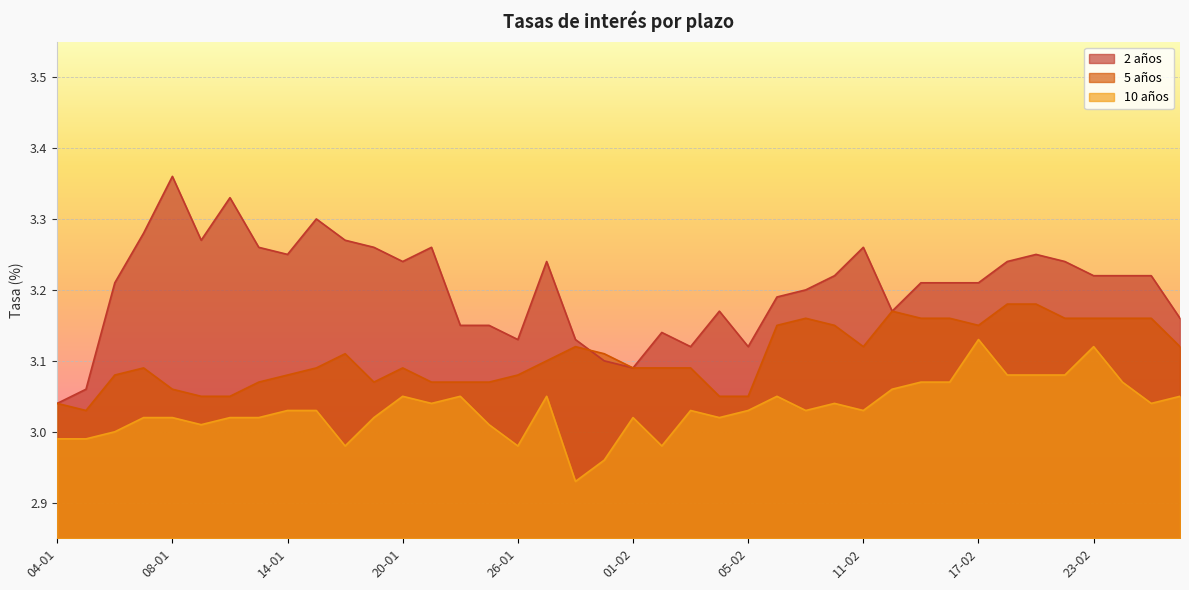

At which category is the sum across all series the highest?

19-02